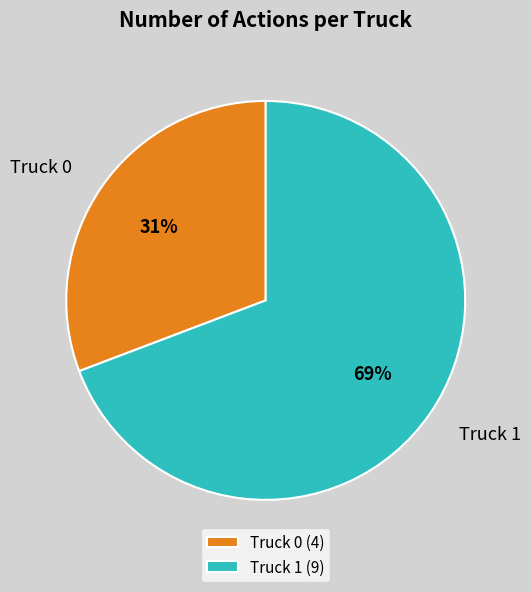

Is the sum of Truck 0 and Truck 1 greater than half?

Yes